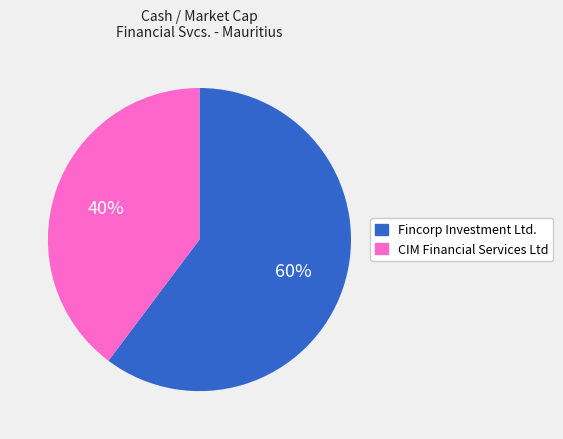

The Fincorp Investment Ltd. slice represents 60% of the pie. True or false?

True